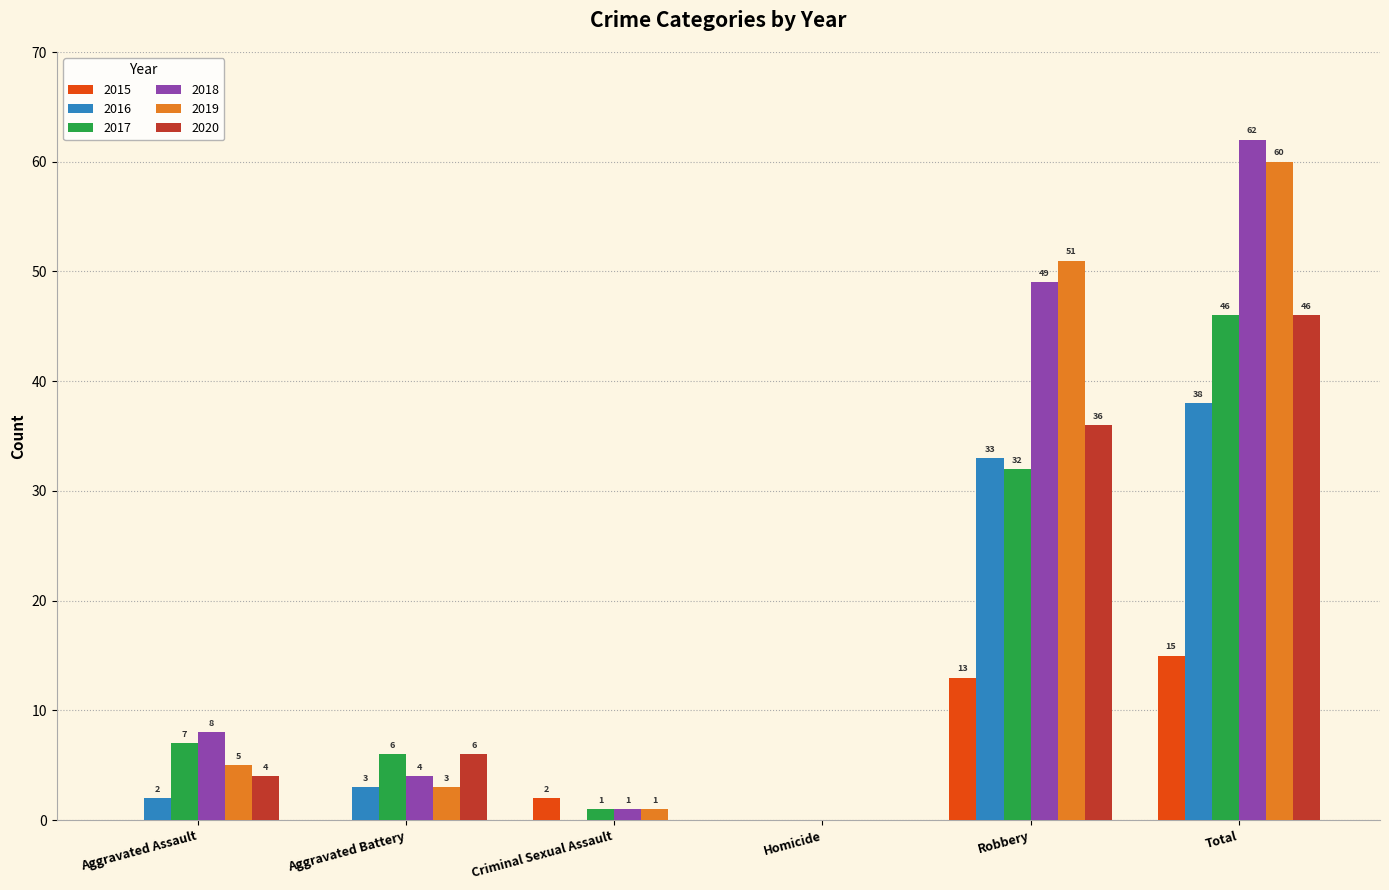

How many series are shown in this chart?

6